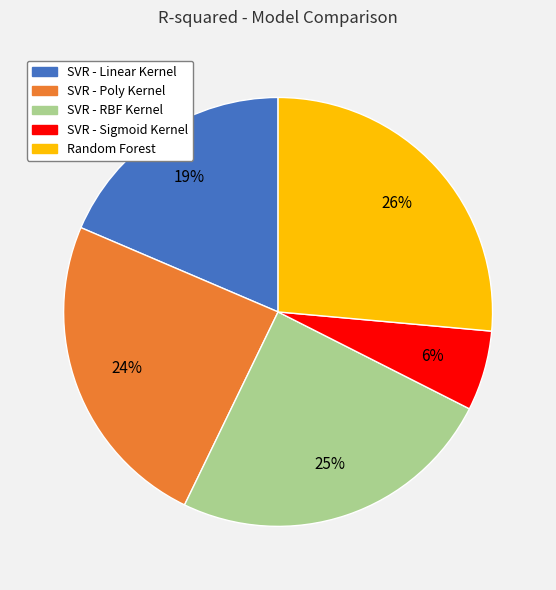

The SVR - Sigmoid Kernel slice represents 21% of the pie. True or false?

False